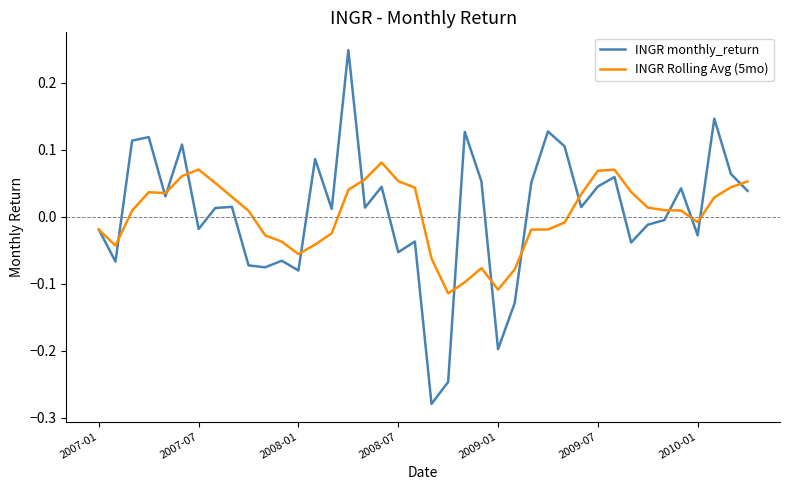

What are all the series names shown in the legend?

INGR monthly_return, INGR Rolling Avg (5mo)